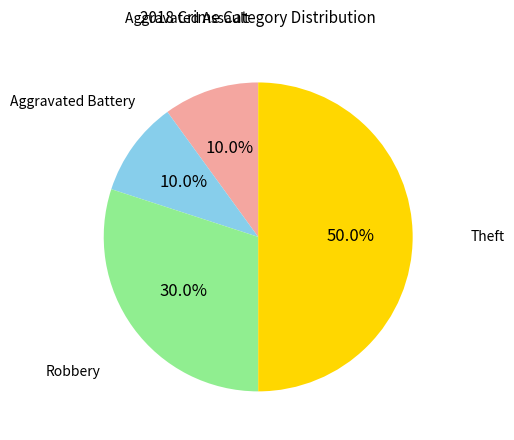

Rank the categories by value from lowest to highest.

Aggravated Assault, Aggravated Battery, Robbery, Theft